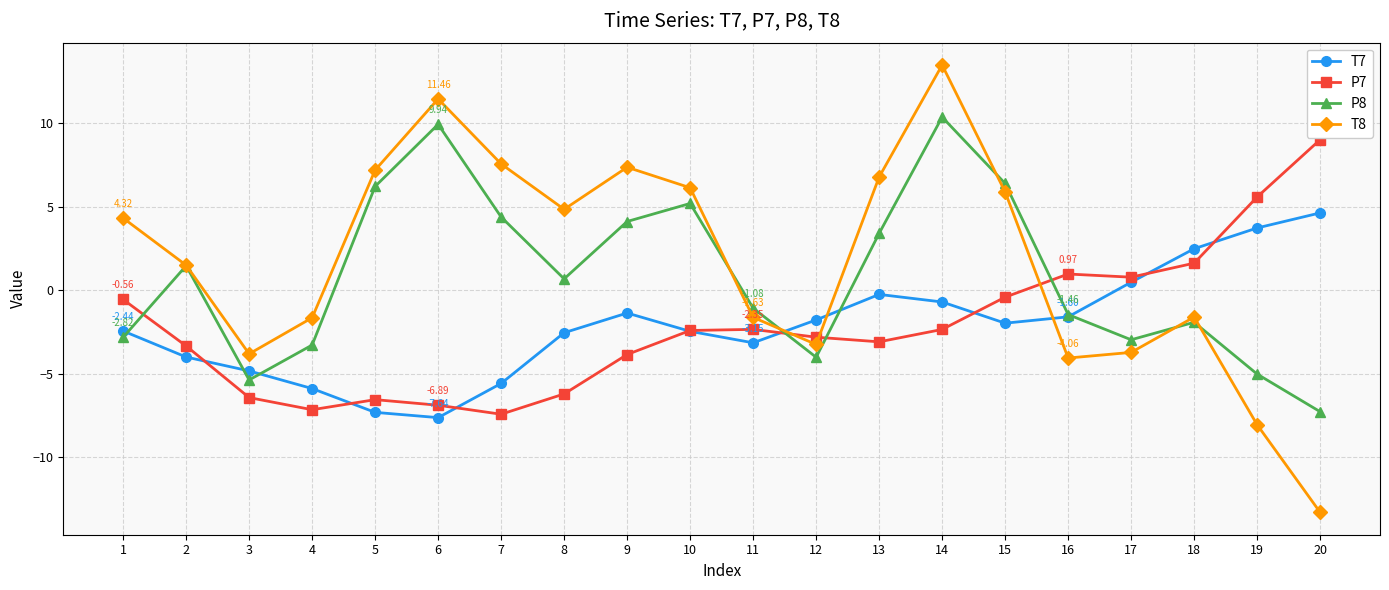

Which category has the lowest value across all series?

20